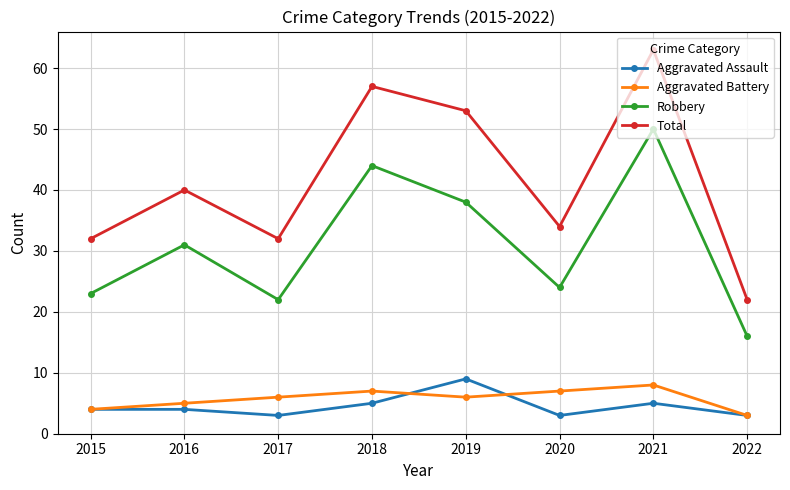

True or false: Aggravated Battery and Aggravated Assault cross at least once.

True